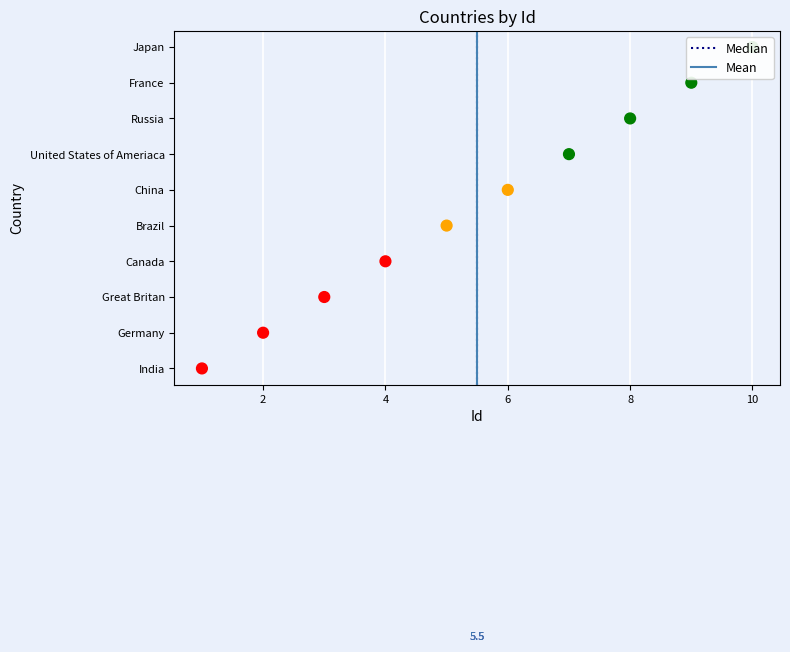

What is the change in value from India to United States of Ameriaca?

+6